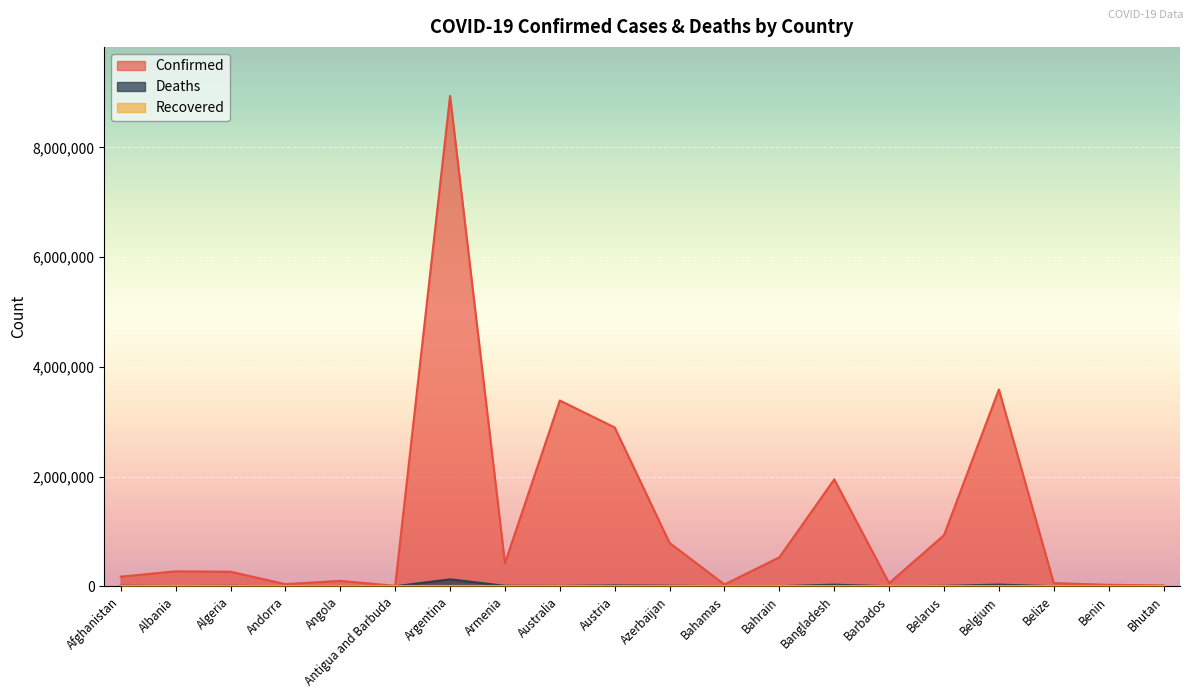

What is the difference between the maximum and minimum values in the Deaths series?

126761